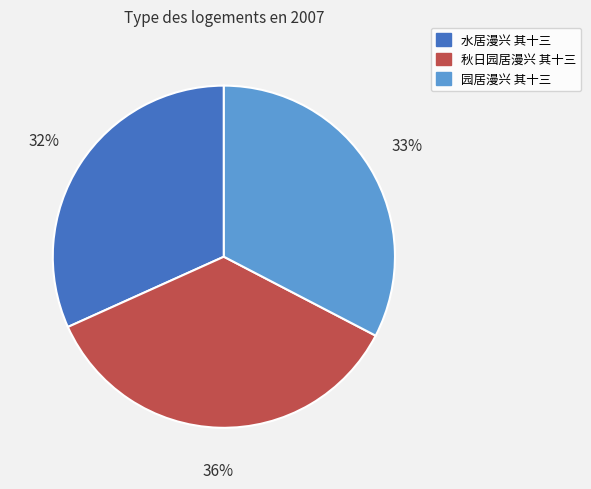

Does 秋日园居漫兴 其十三 represent more than half of the total?

No